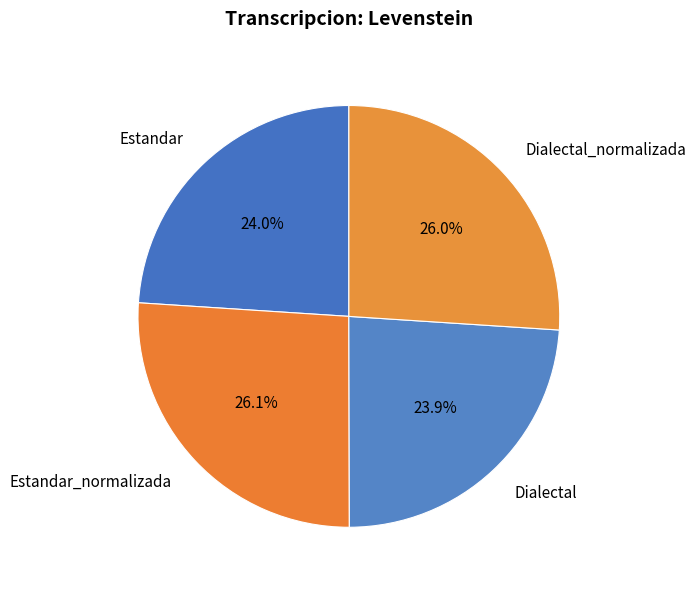

What is the ratio of the value at Dialectal_normalizada to the value at Estandar_normalizada?

1.0